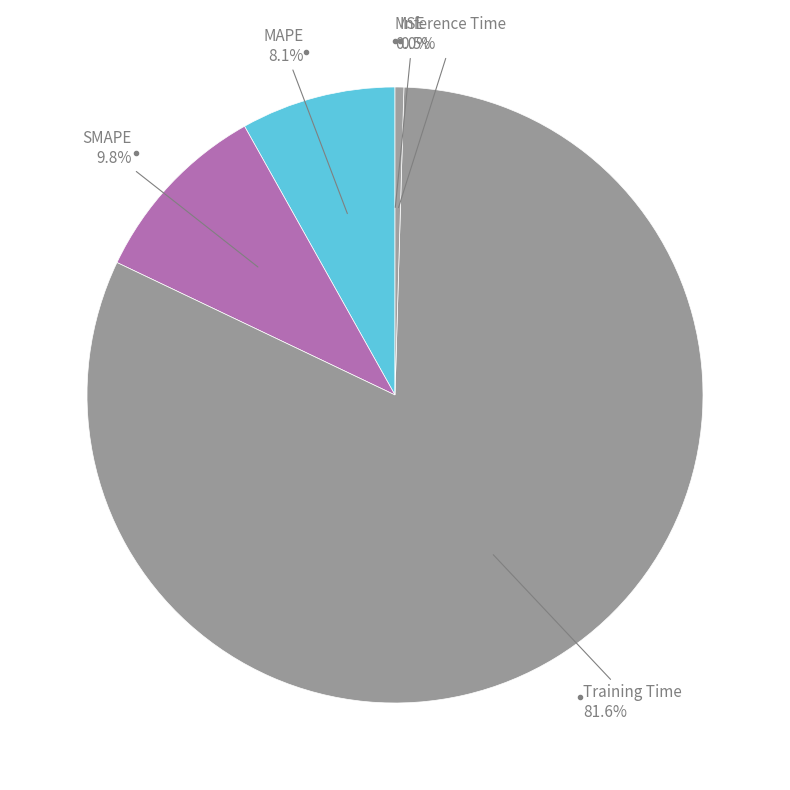

How many slices are in this pie chart?

5